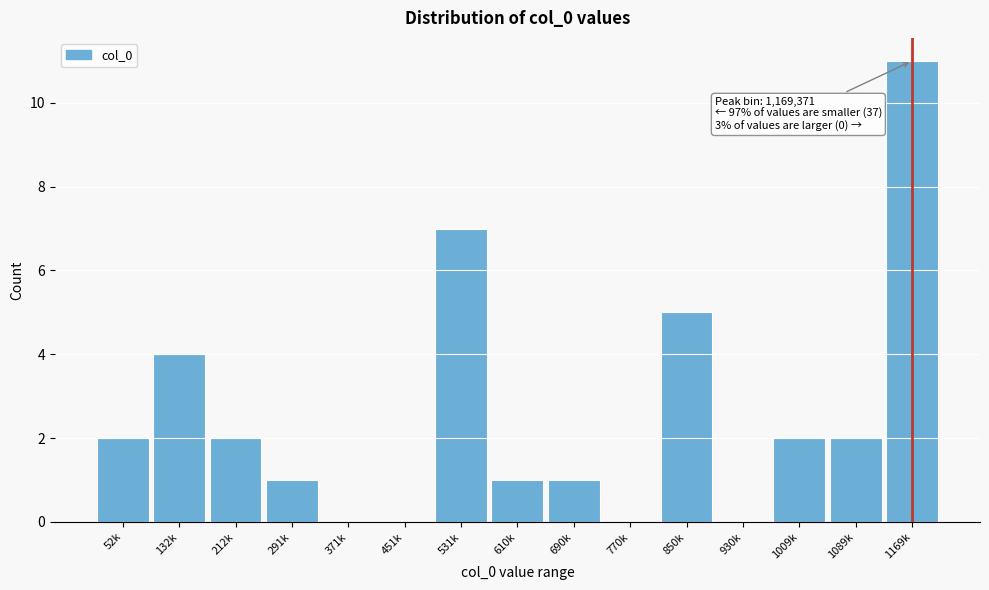

Reading right to left, transcribe all the data shown in this chart.

1169k=11	1089k=2	1009k=2	930k=0	850k=5	770k=0	690k=1	610k=1	531k=7	451k=0	371k=0	291k=1	212k=2	132k=4	52k=2